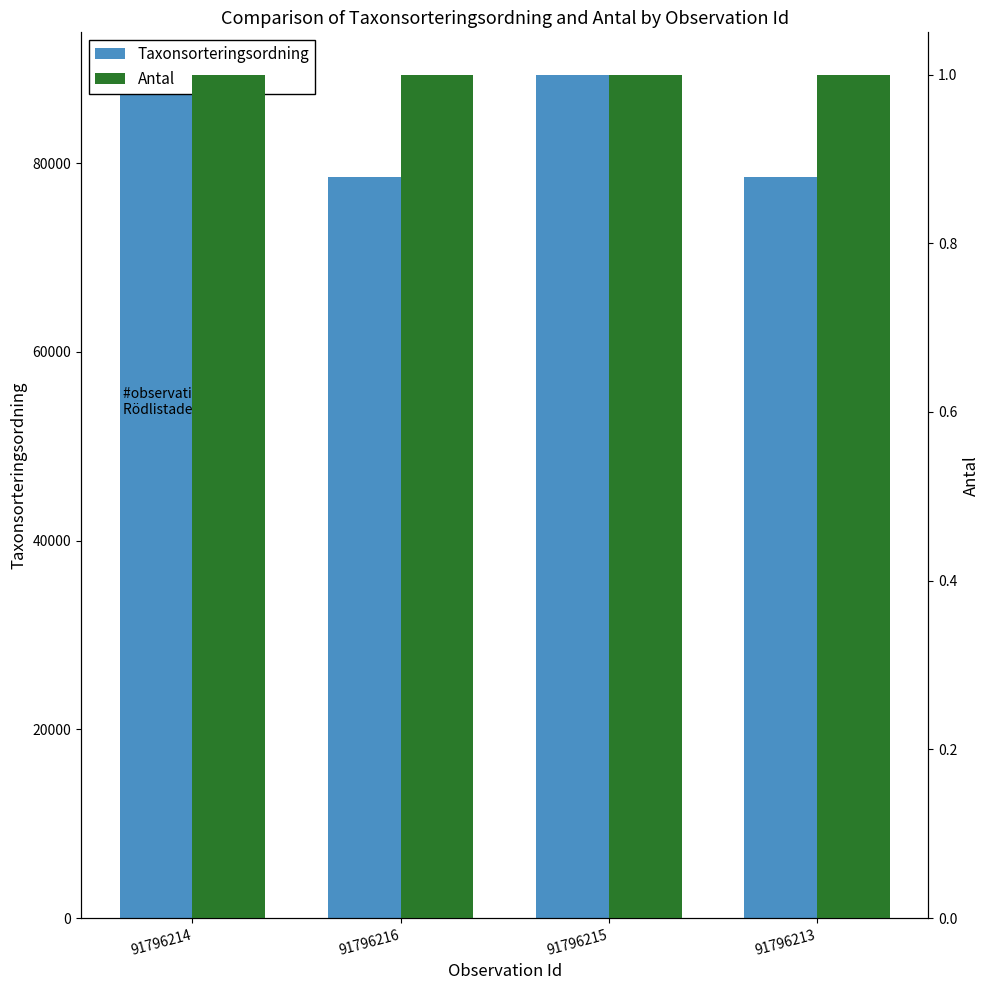

How many data points does each series have?

4